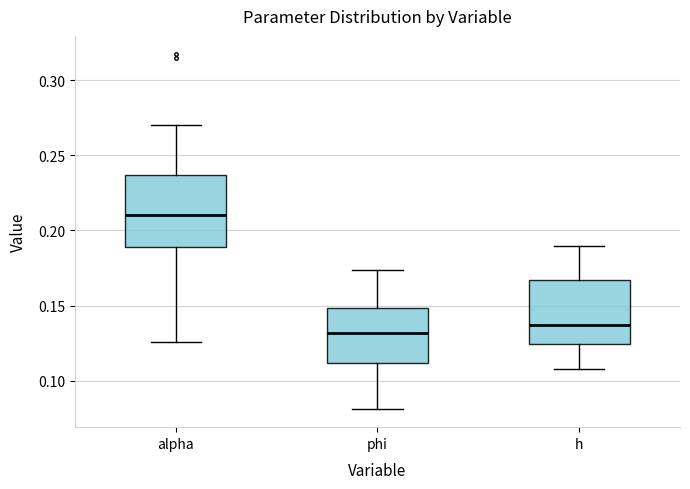

Reading left to right, transcribe this box plot: for each box, give where its median line is, the range the box spans, and where its two whiskers end, as read against the y-axis. The values are not printed on the chart, so give them approximately, as read against the axis.

alpha: median 0.210, box 0.190 to 0.235, whiskers 0.125 to 0.270
phi: median 0.130, box 0.110 to 0.150, whiskers 0.080 to 0.175
h: median 0.135, box 0.125 to 0.165, whiskers 0.110 to 0.190